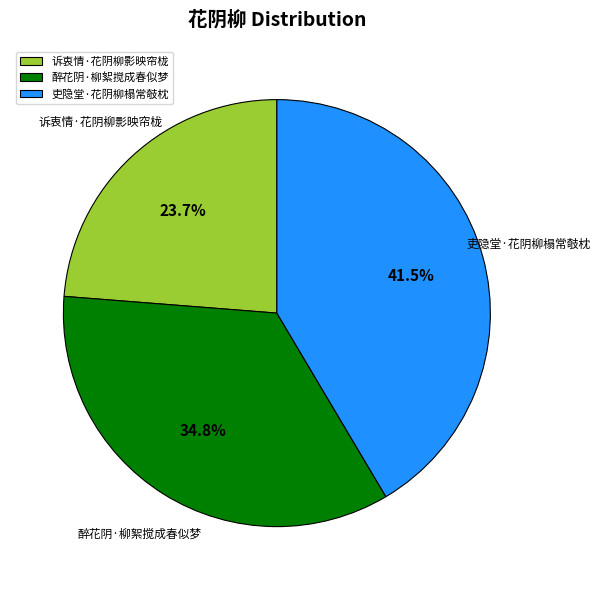

Which slice is the smallest?

诉衷情·花阴柳影映帘栊